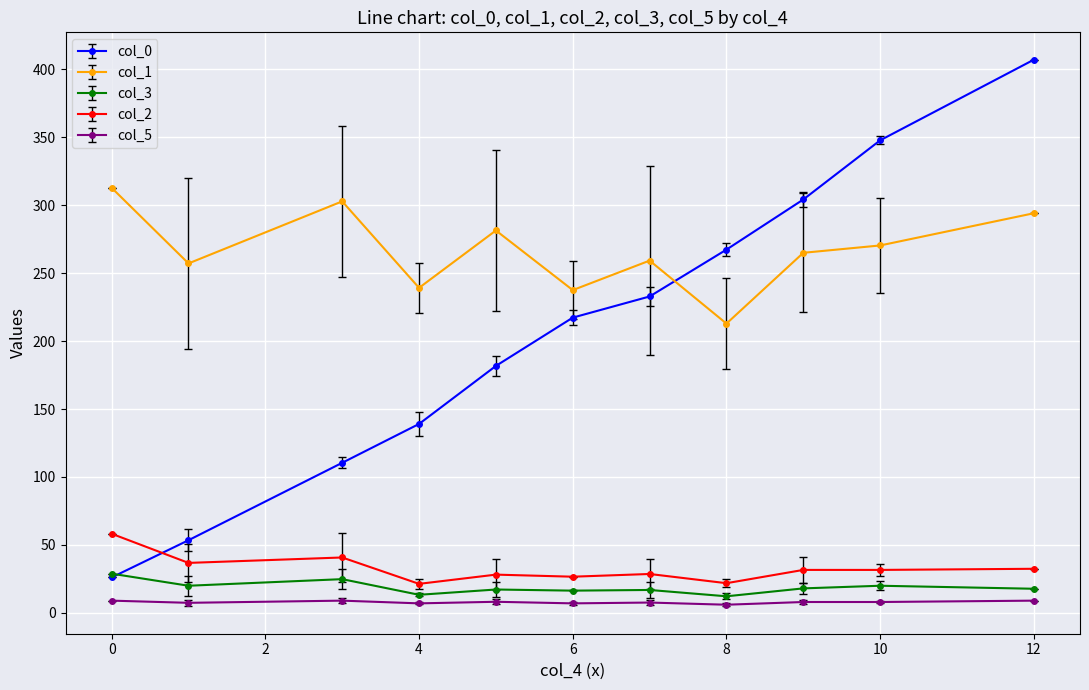

Is this an area chart (filled region under the line)?

No